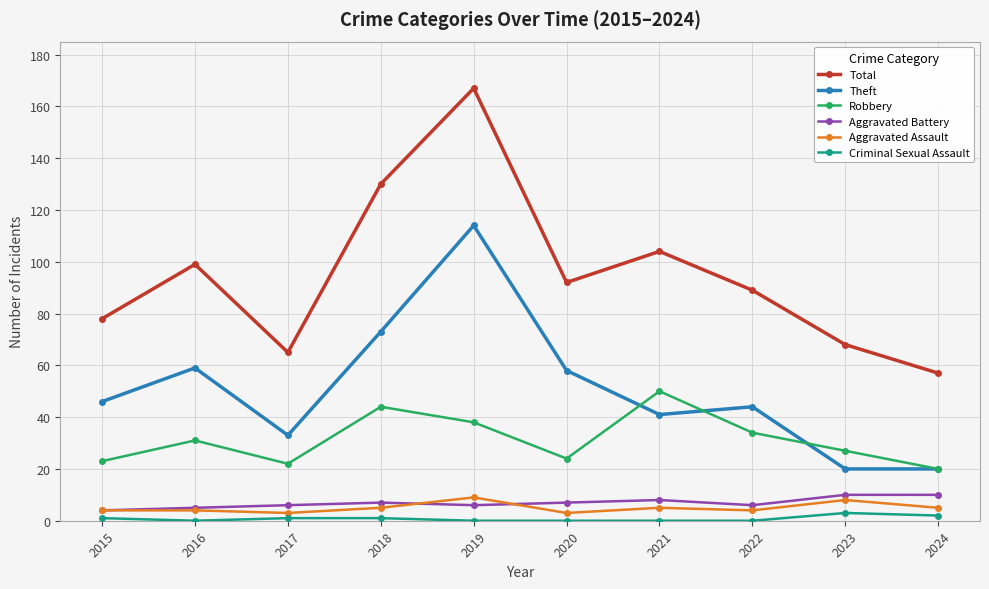

Which series has the largest range (max minus min)?

Total